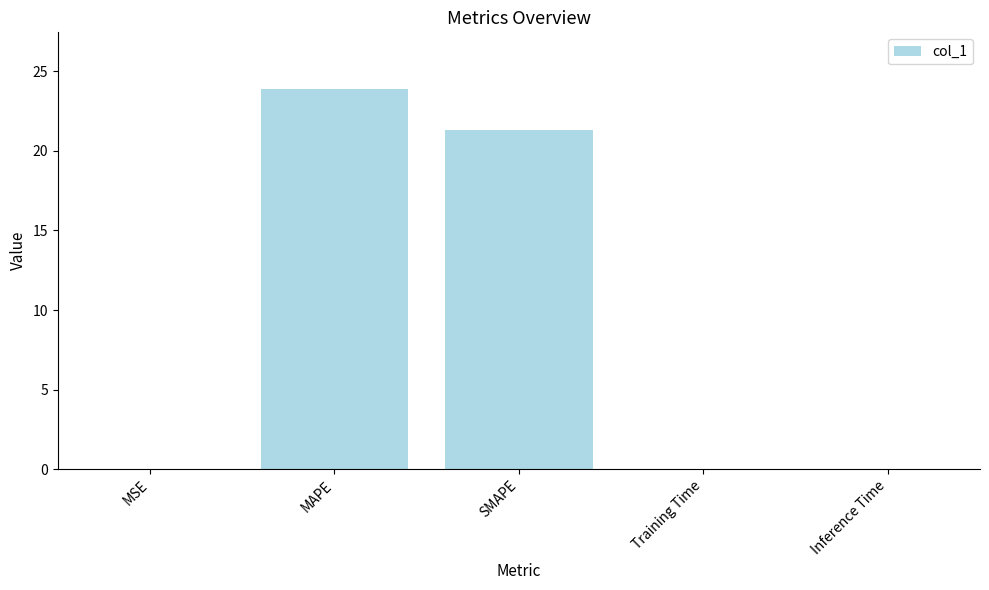

Where is the data nearest to the value 11?

SMAPE